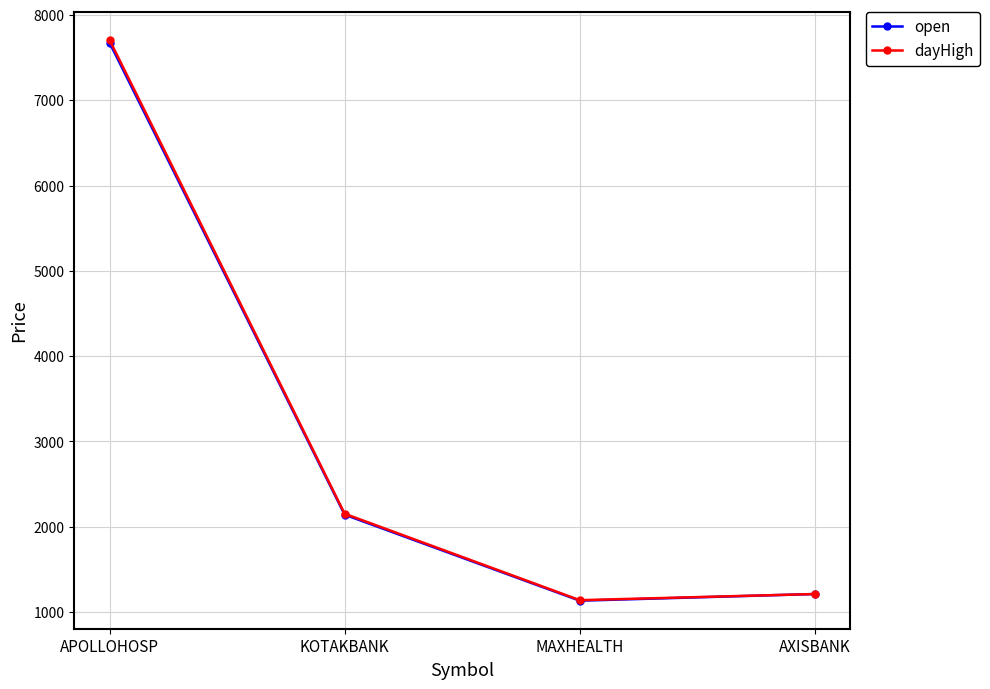

Is it true that dayHigh equals 7706.5 at APOLLOHOSP?

True